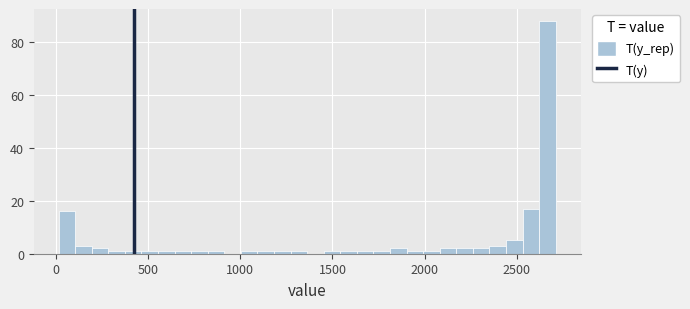

Around what value on the x-axis is the tallest bar? Give the approximate position of its centre, as read against the axis.

2650